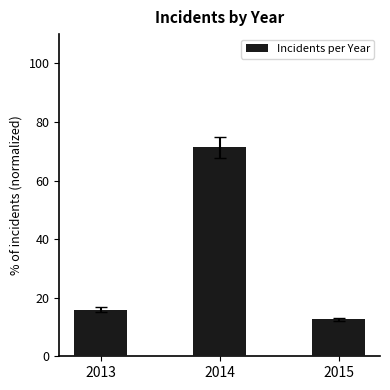

Are the bars grouped side by side (vs. stacked)?

No